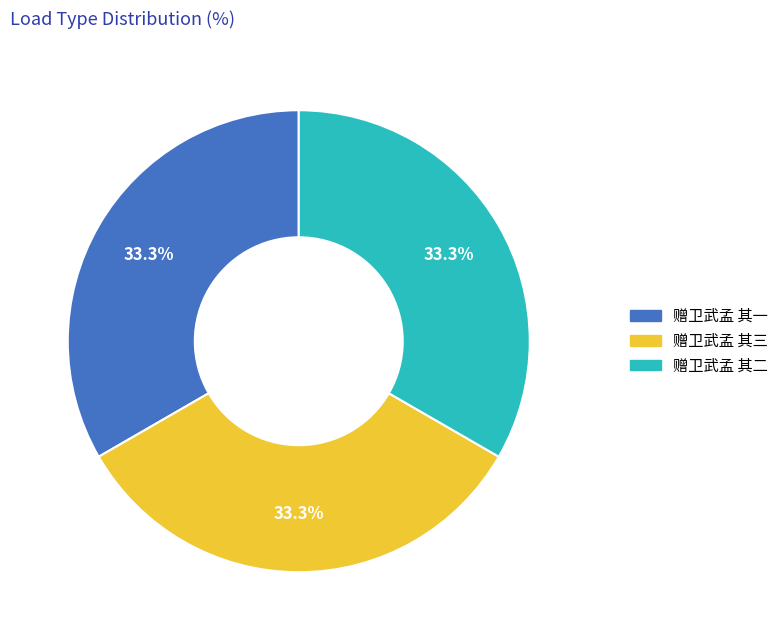

What percentage do 赠卫武孟 其三 and 赠卫武孟 其一 together represent?

66.7%